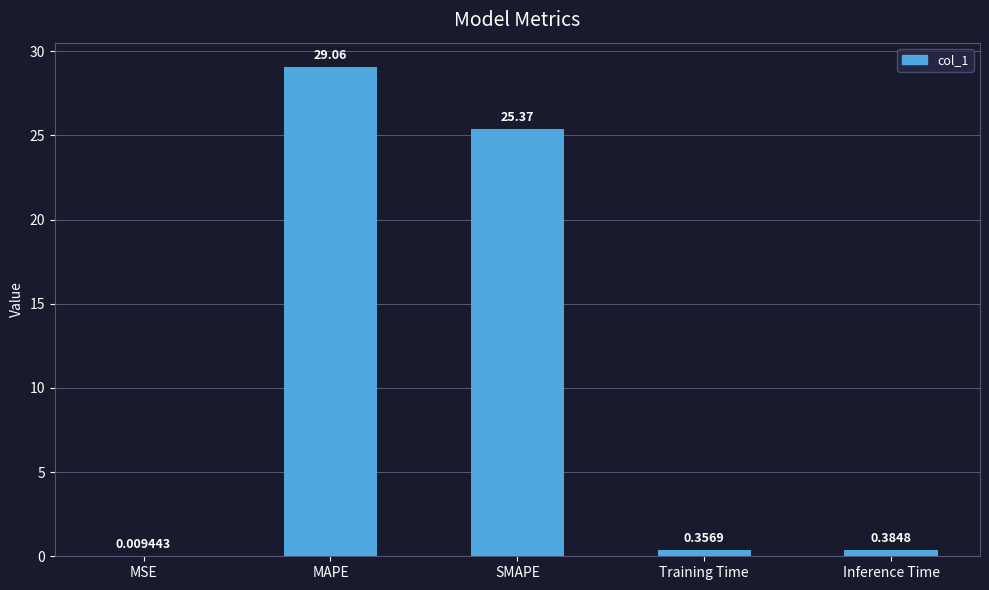

What is the greatest value displayed?

29.1